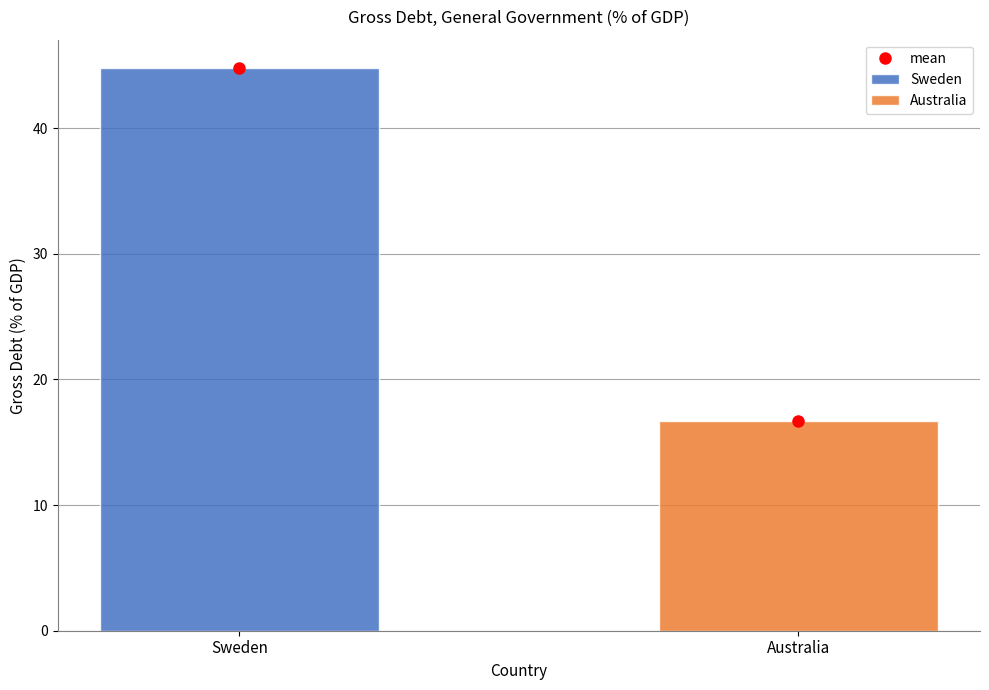

What is the highest value of the Sweden series?

44.8